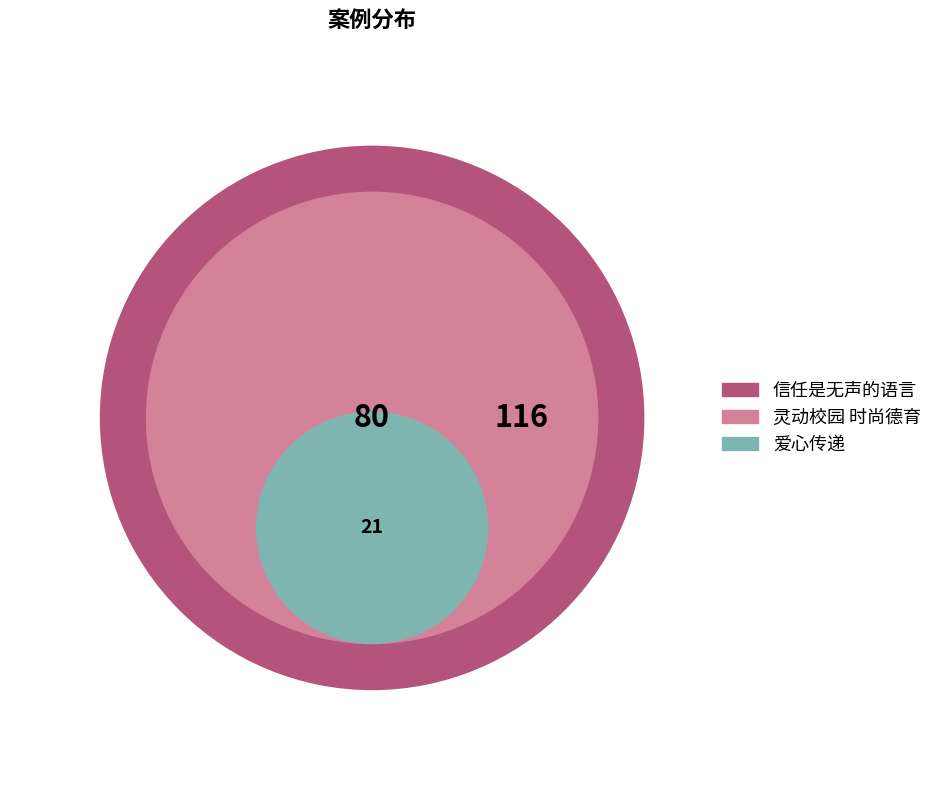

How much of the chart is everything except 信任是无声的语言?

46.5%